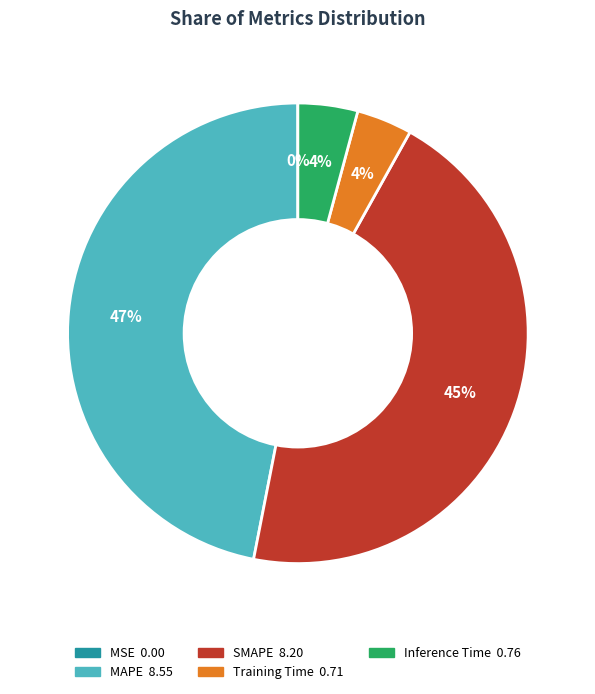

To the nearest percent, what is the average slice percentage?

20%